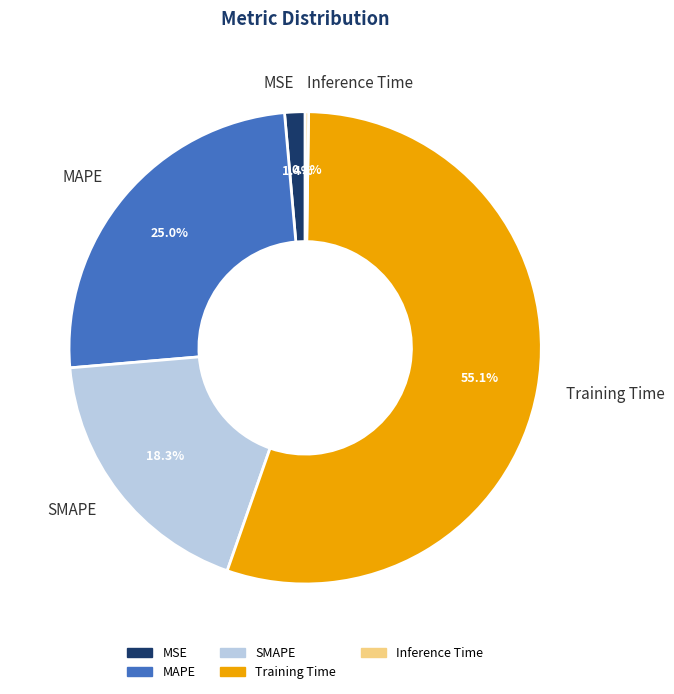

How much of the chart is everything except MSE?

98.6%